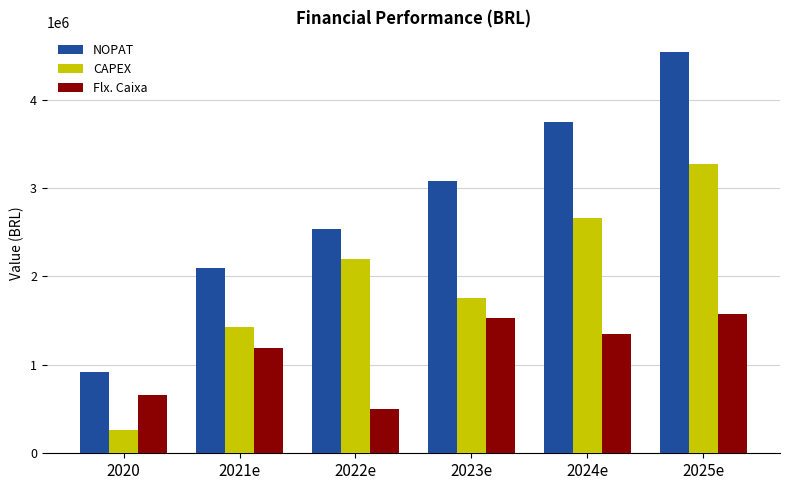

How many values in the CAPEX series are below 2195181?

3